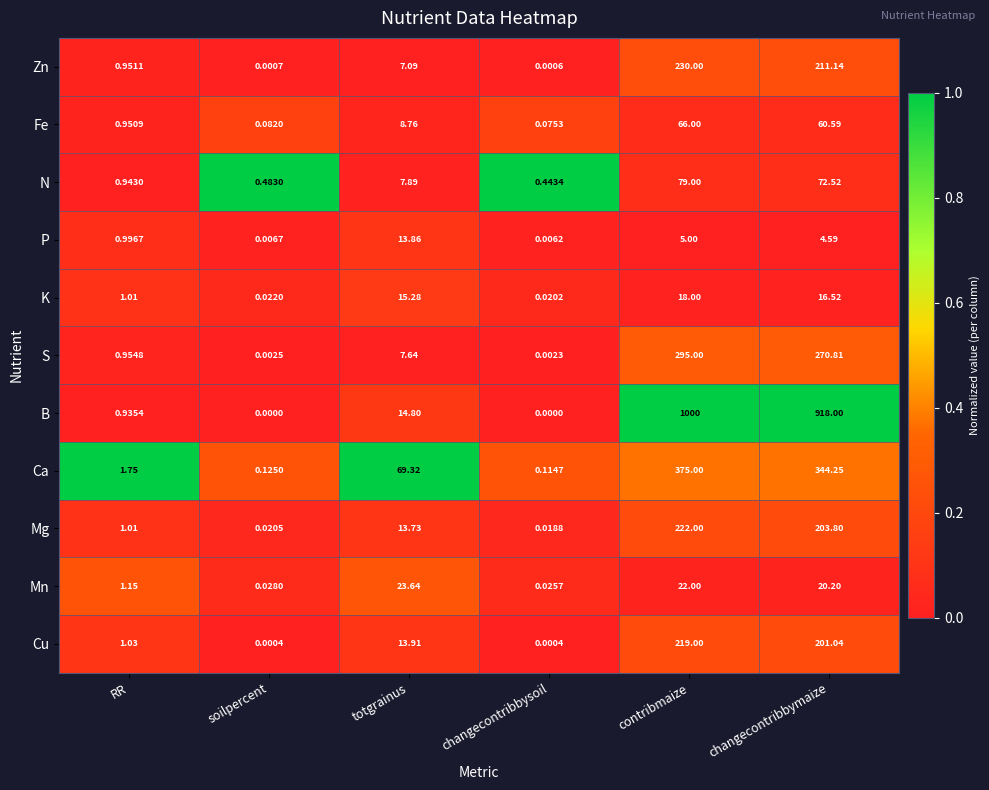

Which series has the largest range (max minus min)?

B